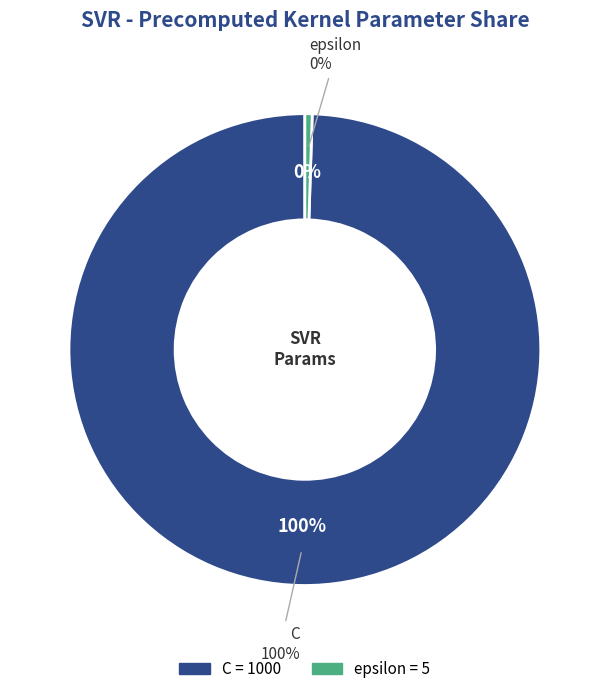

To the nearest percent, what is the combined percentage of C and epsilon?

100%